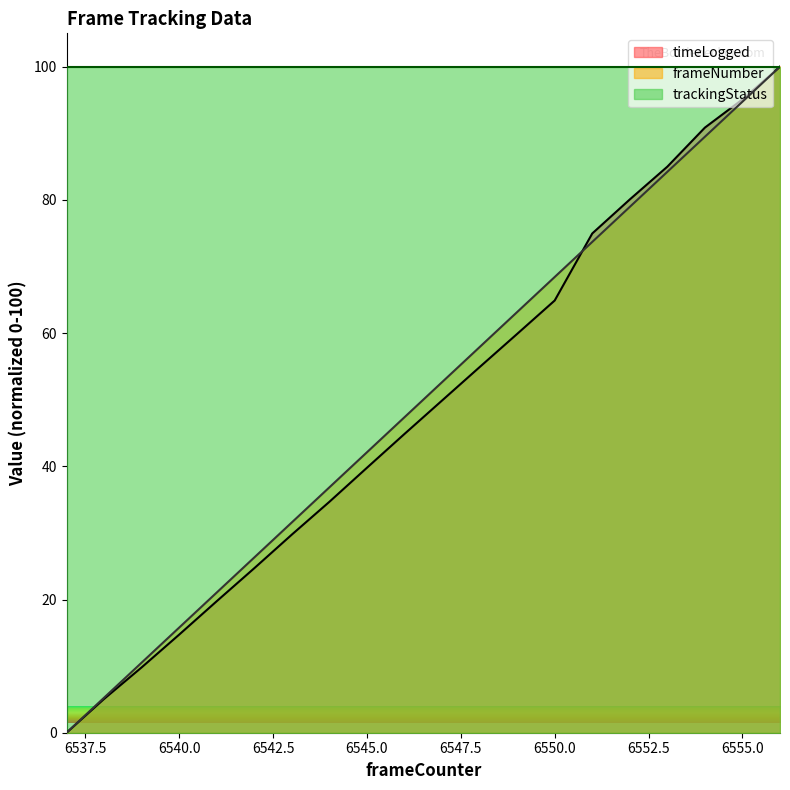

What is the total value across all series at 6555.0?

289.8